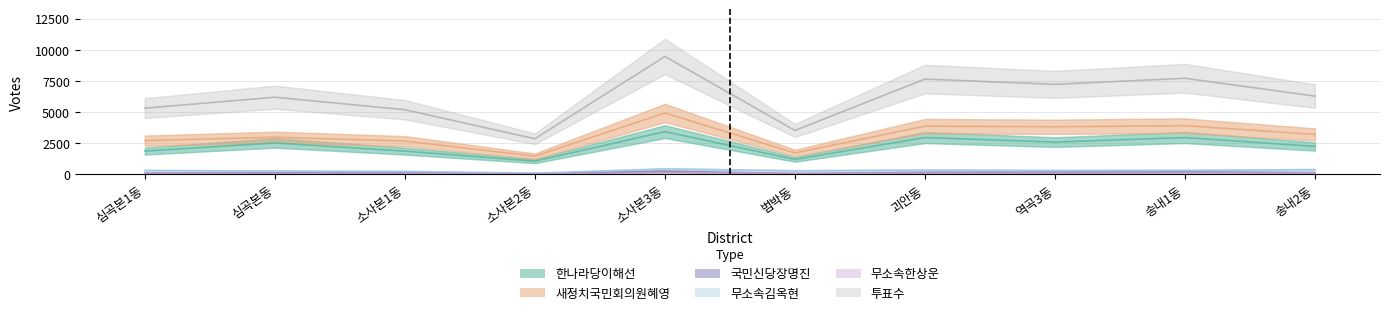

True or false: 한나라당이해선 and 무소속한상운 intersect in this chart.

False